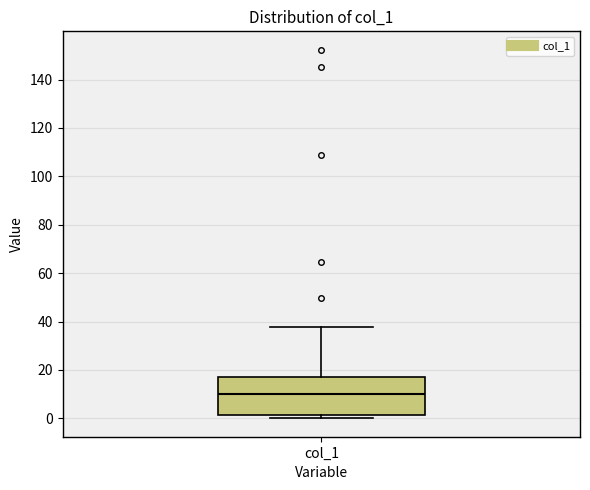

Where is the lower edge of the box for col_1 on the y-axis? The values are not printed on the chart, so give them approximately, as read against the axis.

2